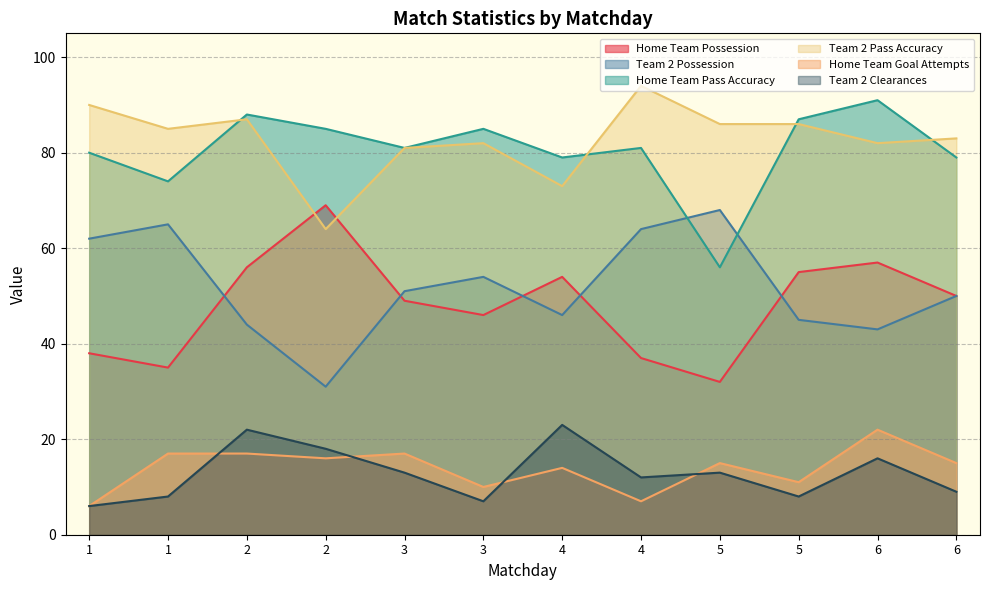

Does the chart display data point markers on the line(s)?

No